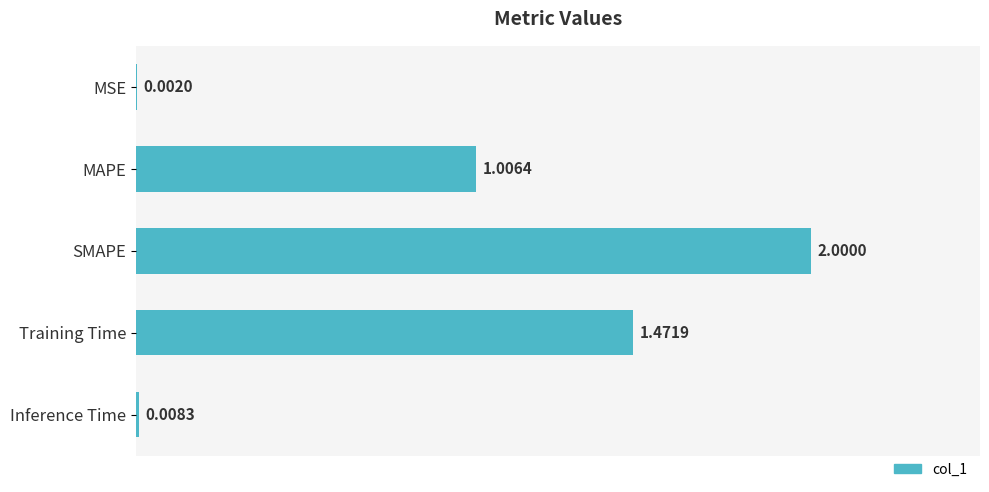

What is the change in value from MSE to MAPE?

+1.0